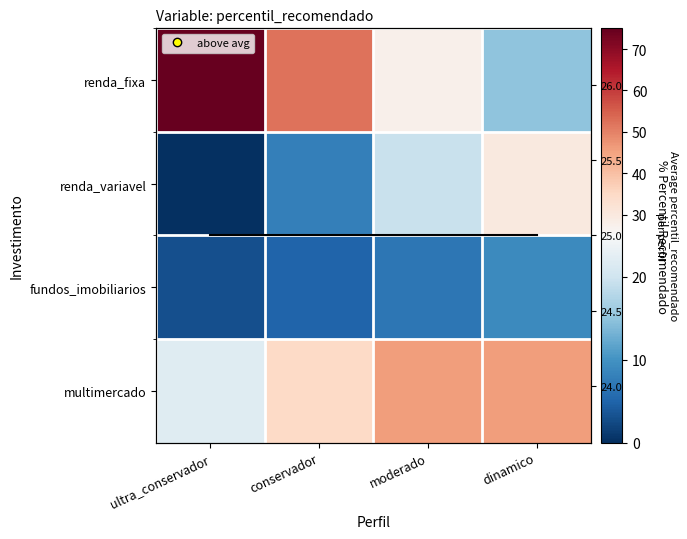

Rank the categories by multimercado value from highest to lowest.

moderado, dinamico, conservador, ultra_conservador